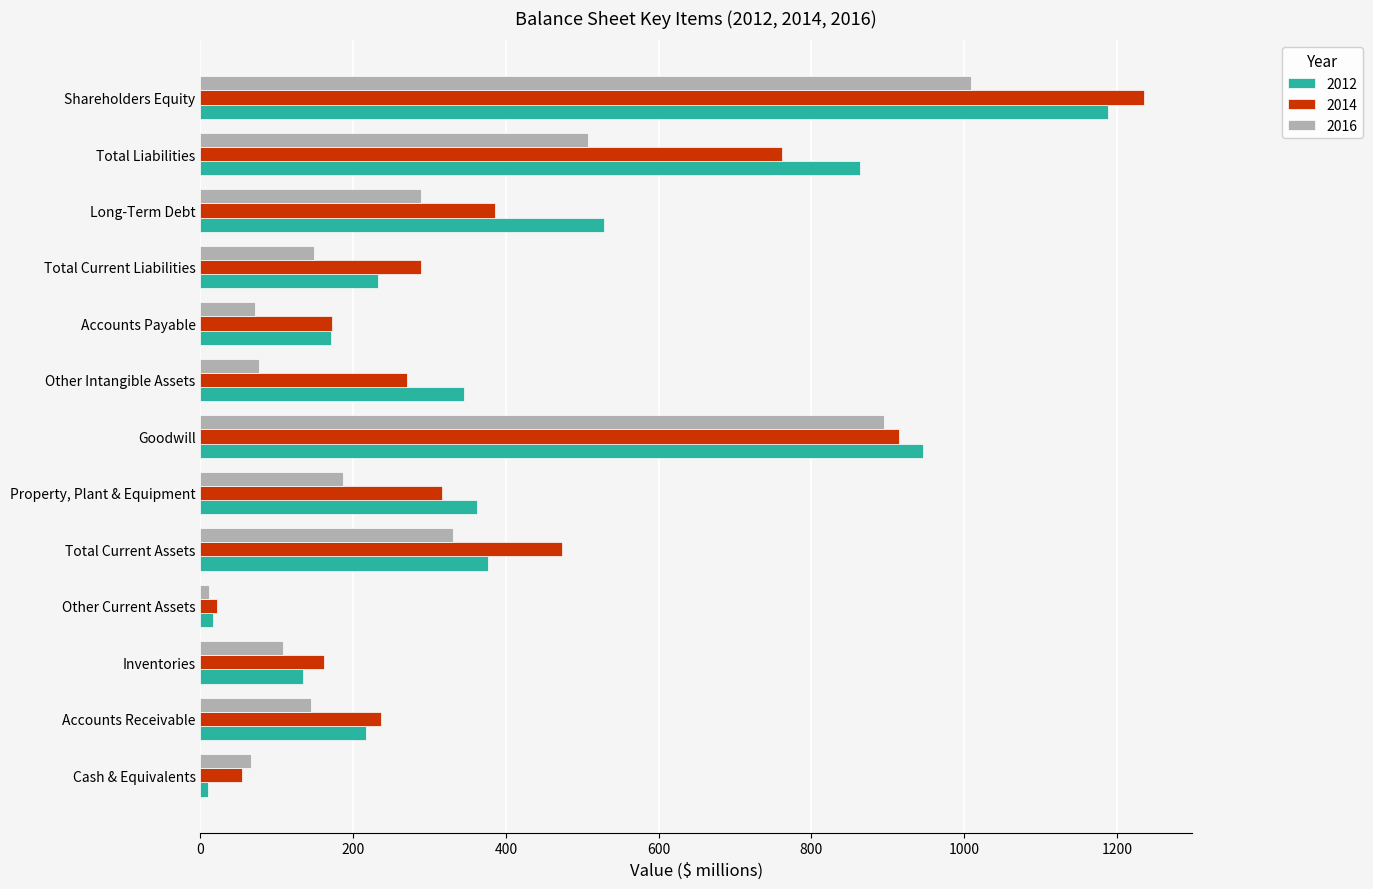

What is the sum of all 2016 values?

3844